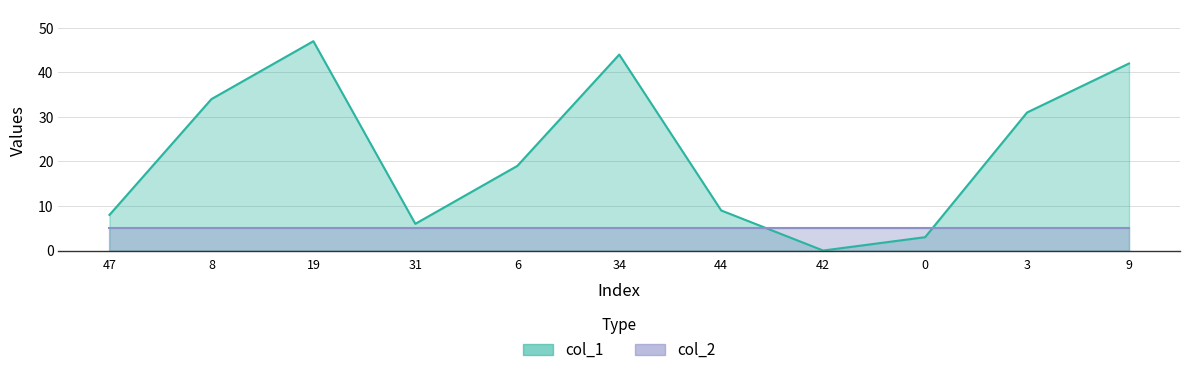

True or false: there are more than 0 points higher than both neighbors.

True